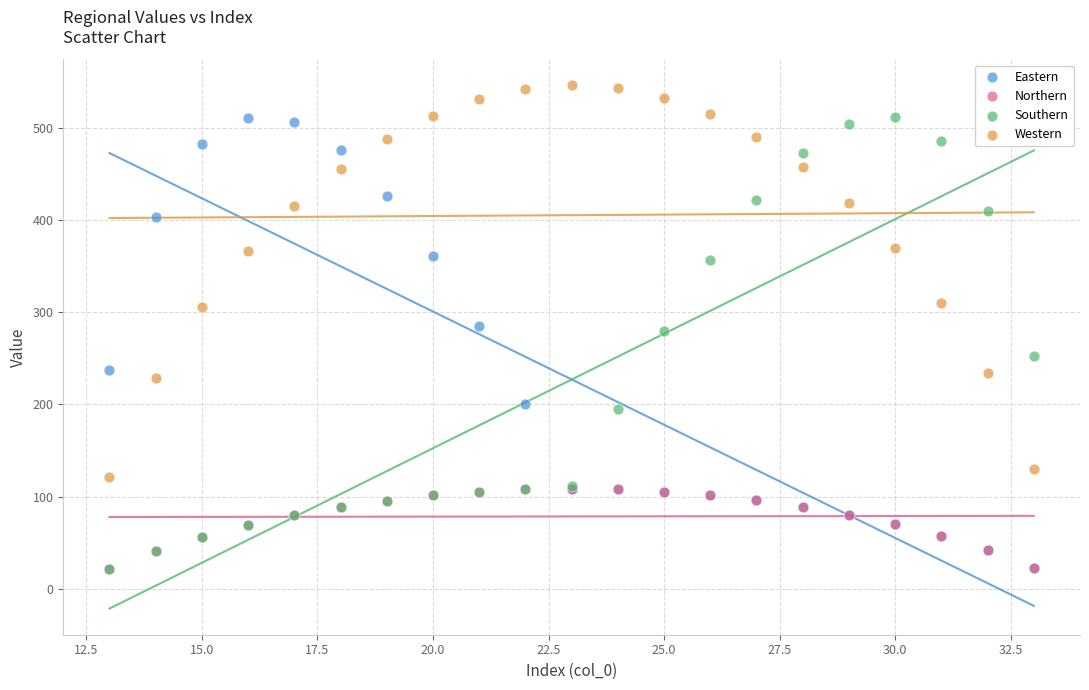

Which series reaches the maximum Y coordinate?

Western